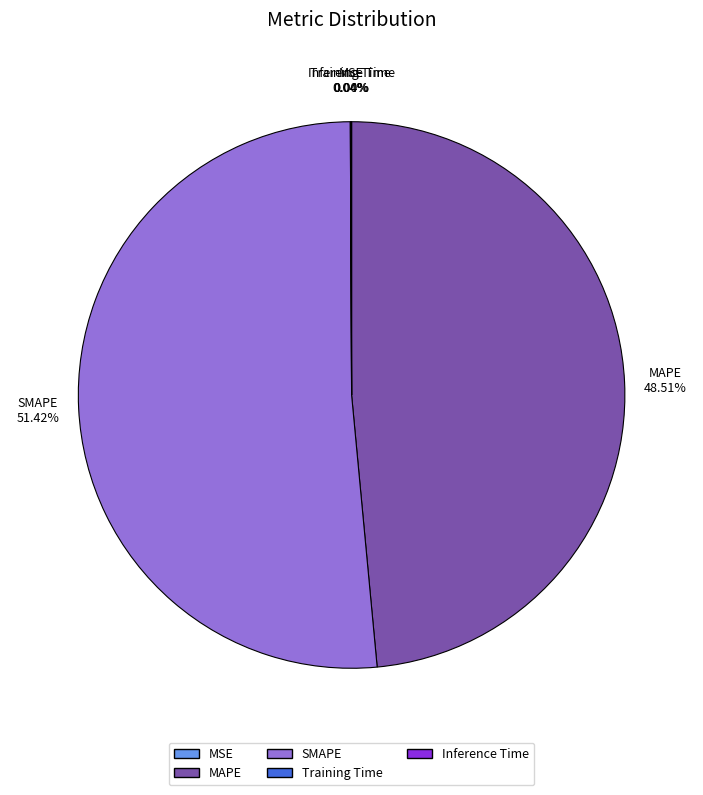

Which has a higher value, SMAPE or MAPE?

SMAPE